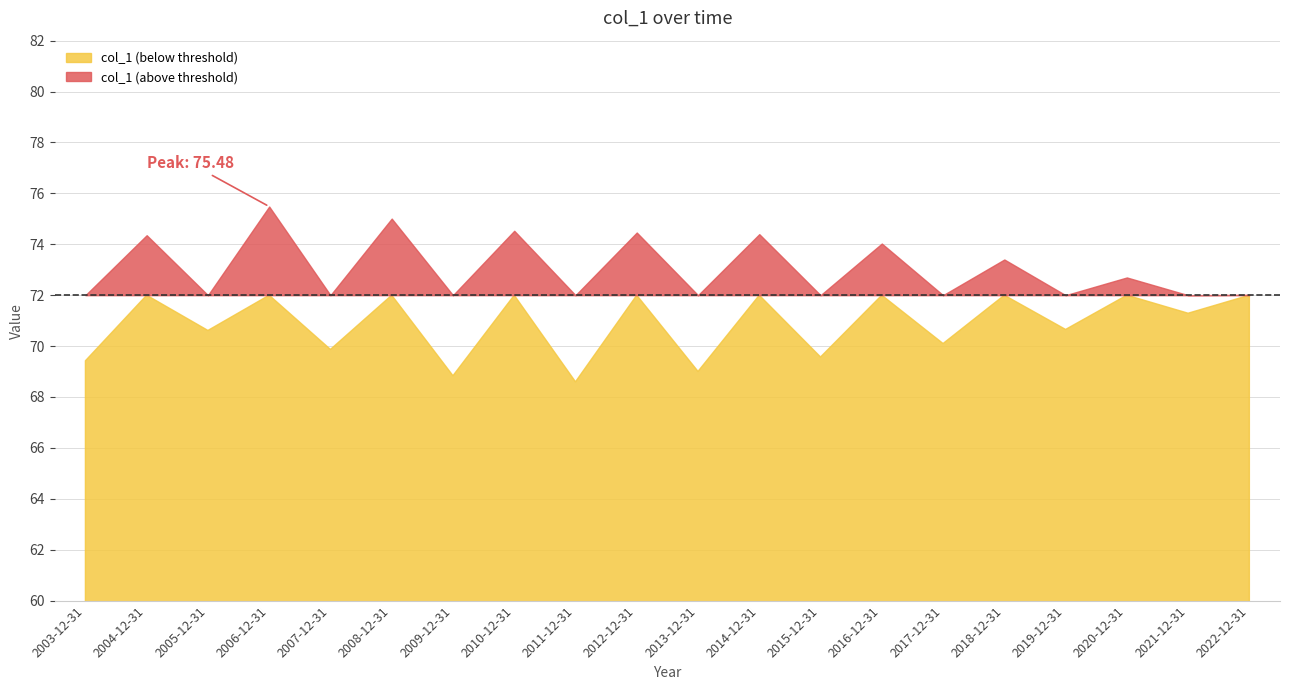

Is it true that the value at 2006-12-31 is 75.5?

True